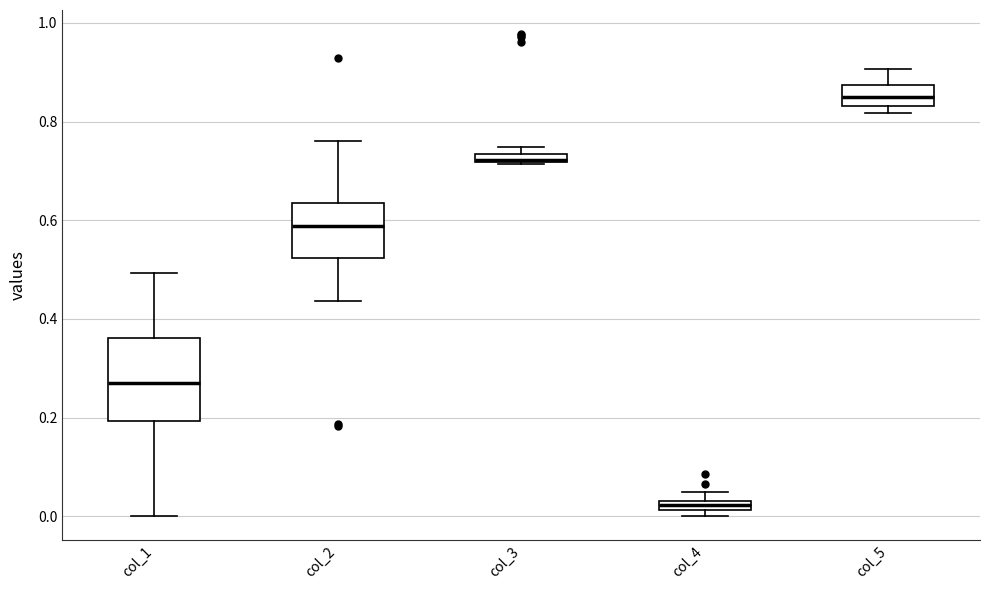

Where is the upper edge of the box for col_4 on the y-axis? The values are not printed on the chart, so give them approximately, as read against the axis.

0.04